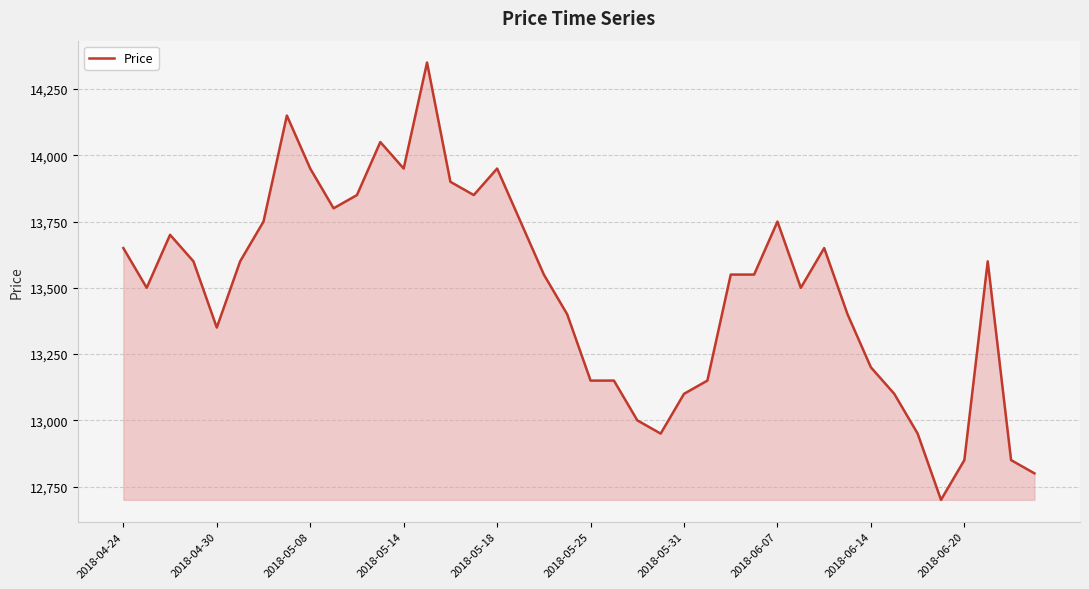

What is the maximum value shown in the chart?

14350